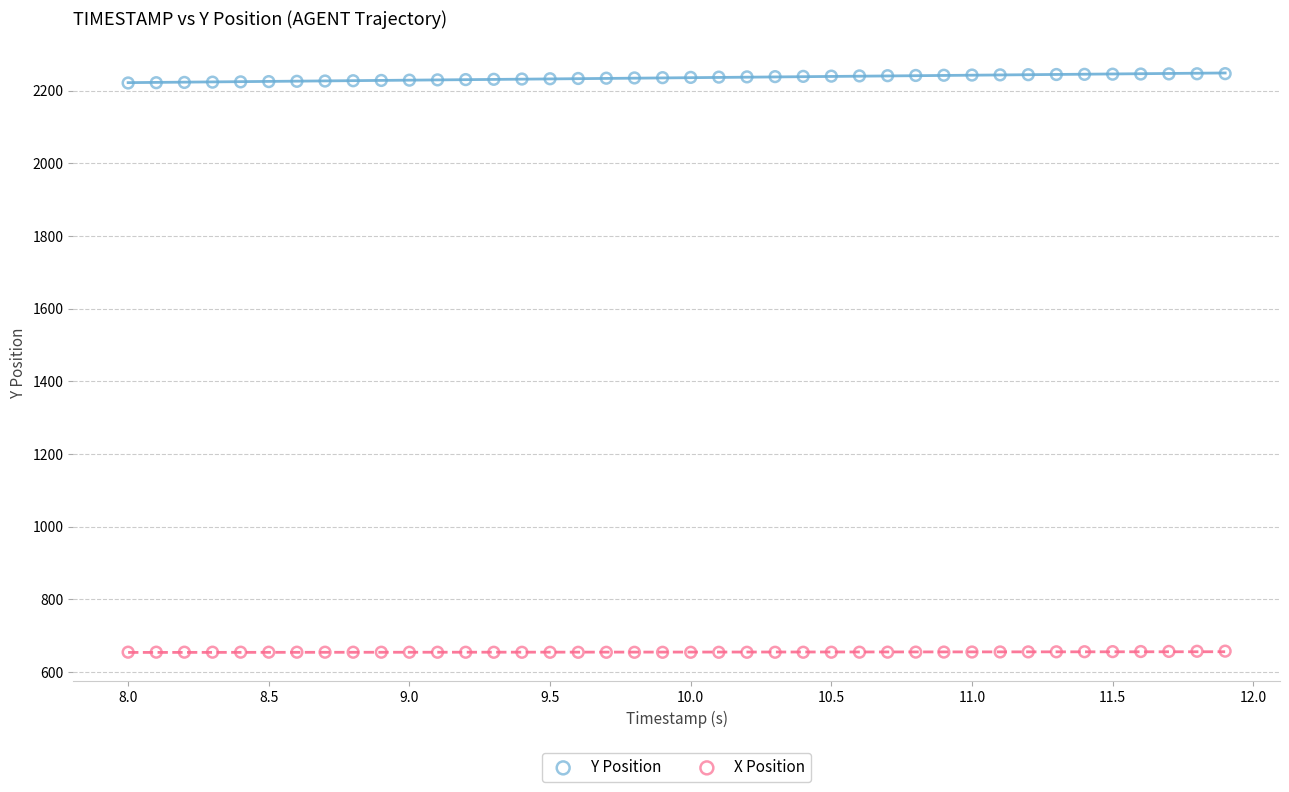

Which series has the largest Y range (max minus min)?

Y Position